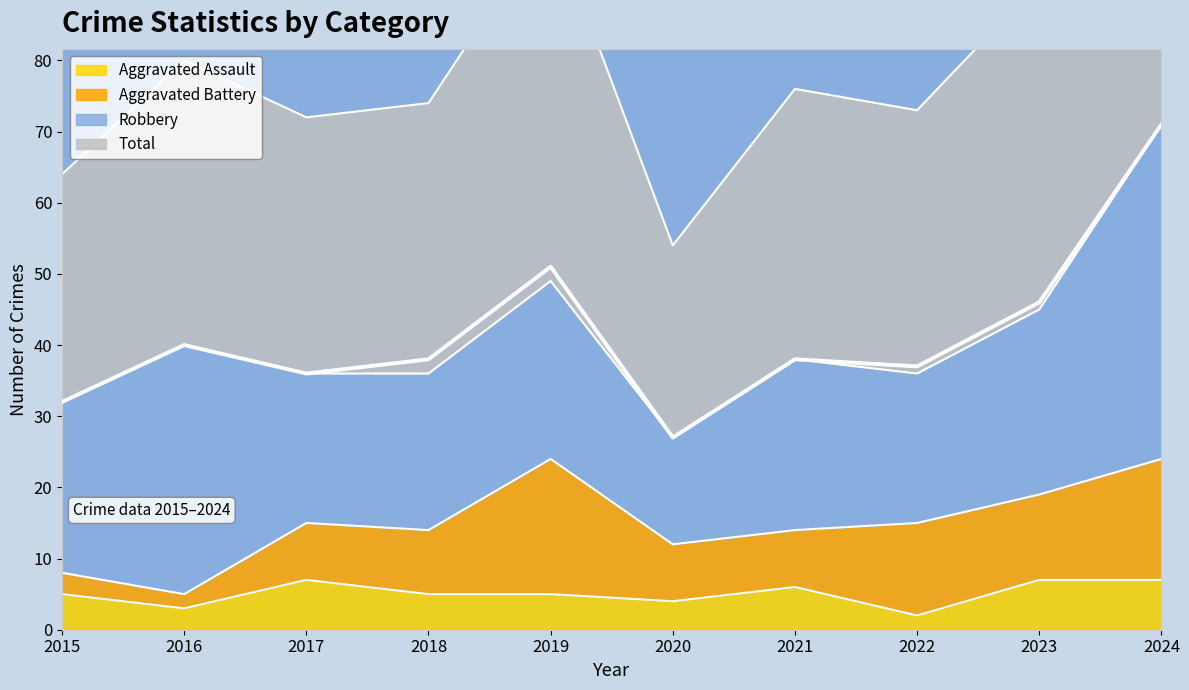

What is the average value of the Total series?

42